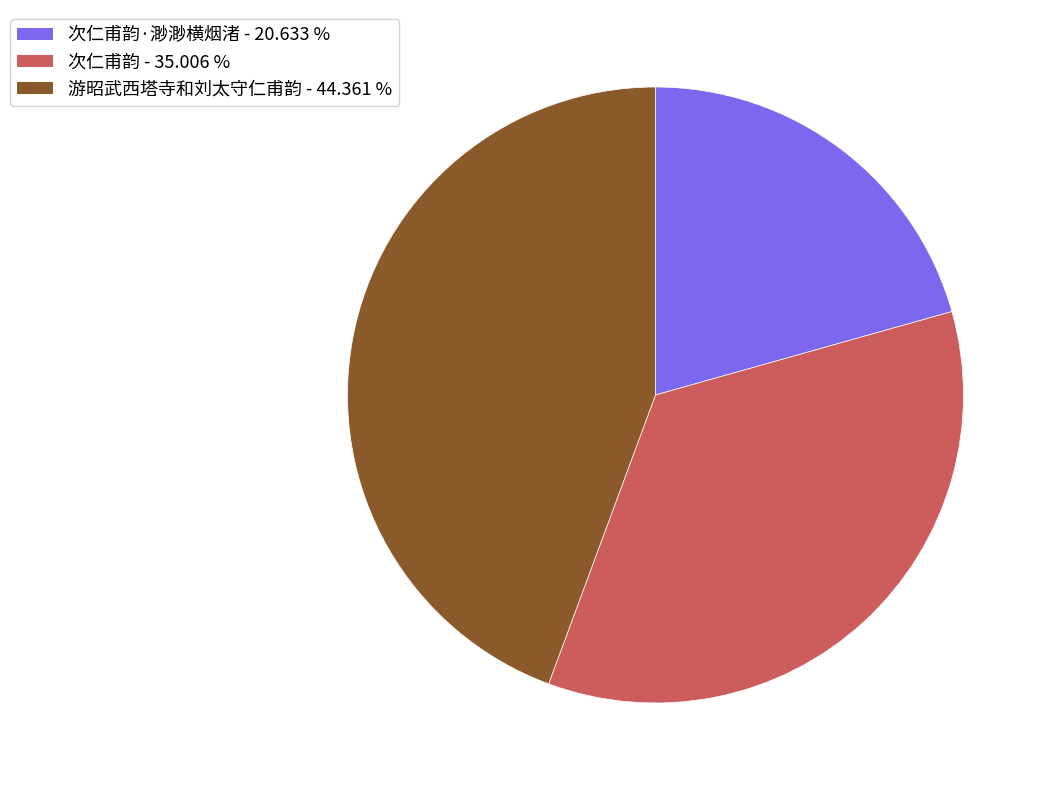

Is there any slice that represents more than half of the pie?

No